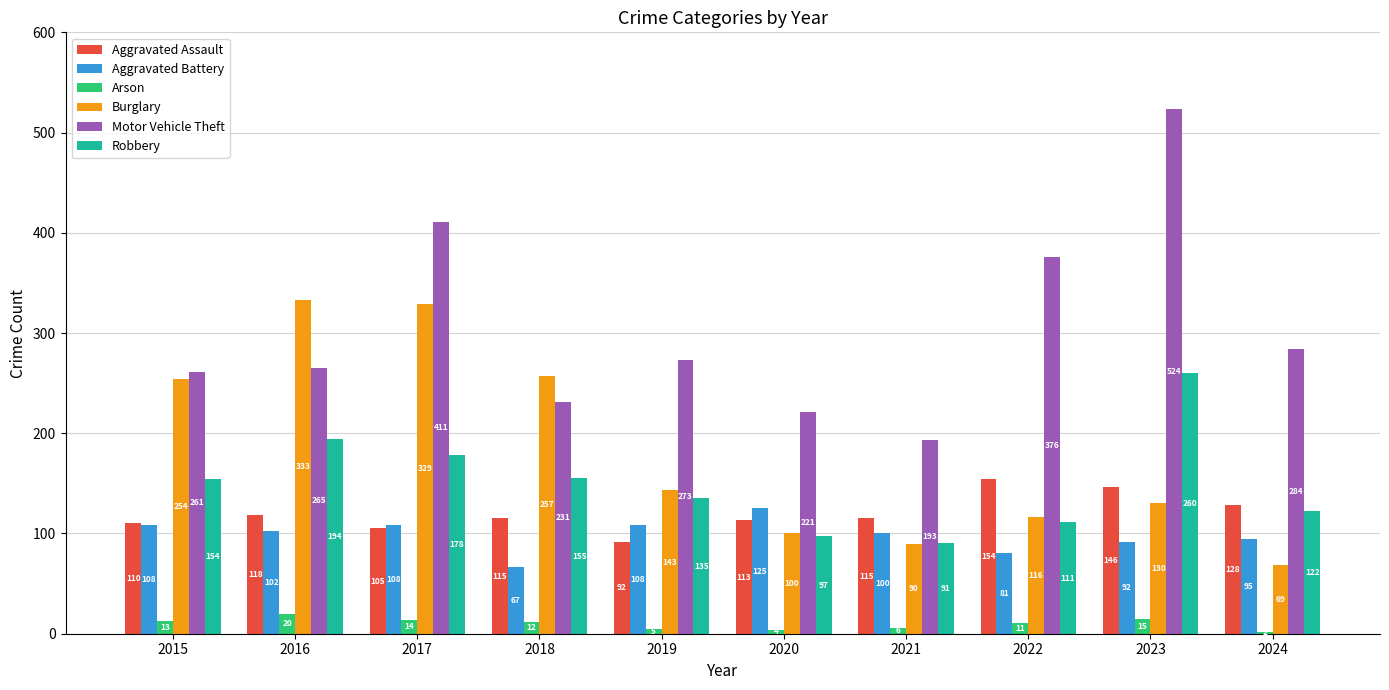

What is the total value across all series at 2016?

1032